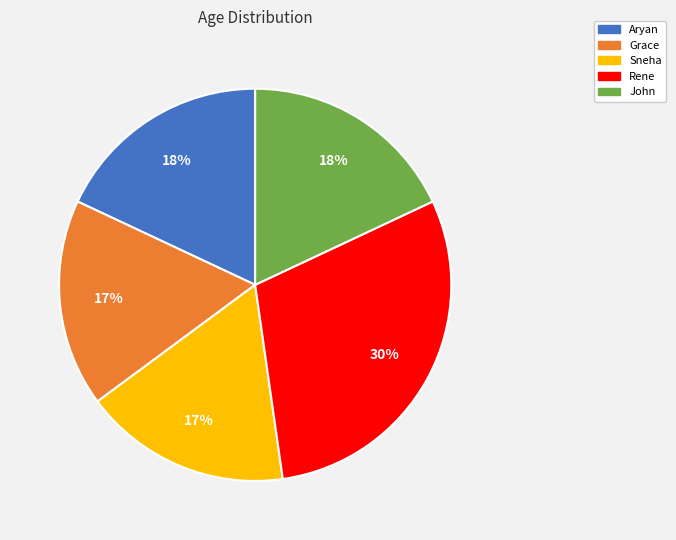

True or false: Sneha accounts for 17% of the total.

True